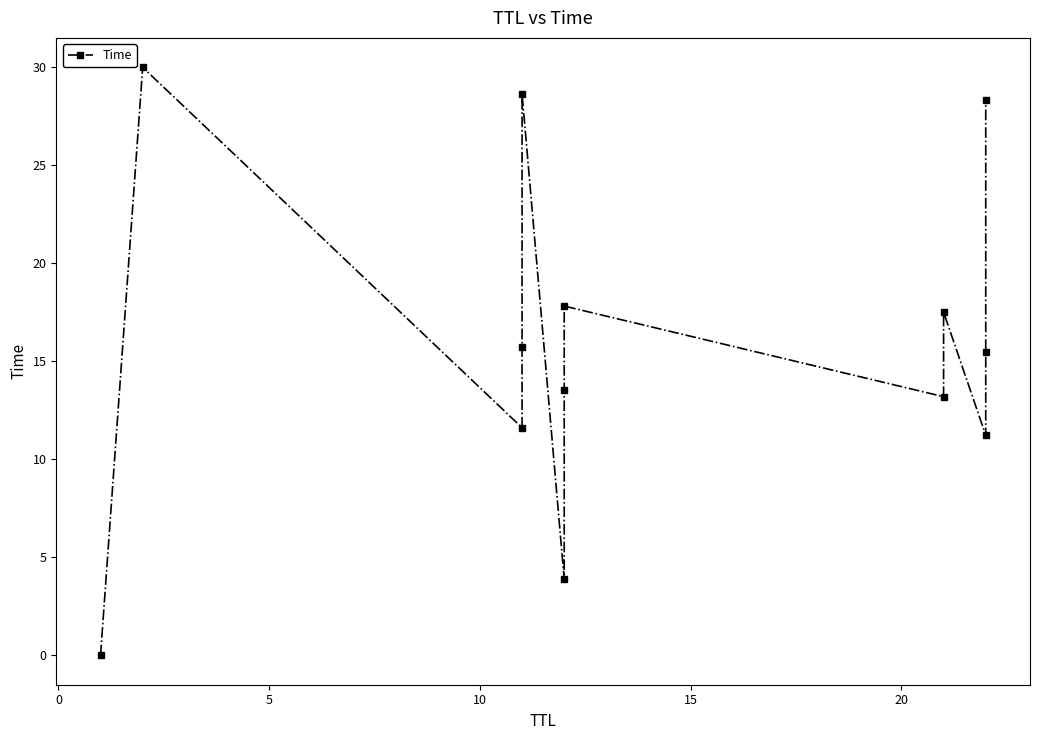

Reading right to left, what are all the values shown in this chart?

28.4	15.5	11.2	17.5	13.2	17.8	13.6	3.9	28.7	15.7	11.6	30.0	0.0